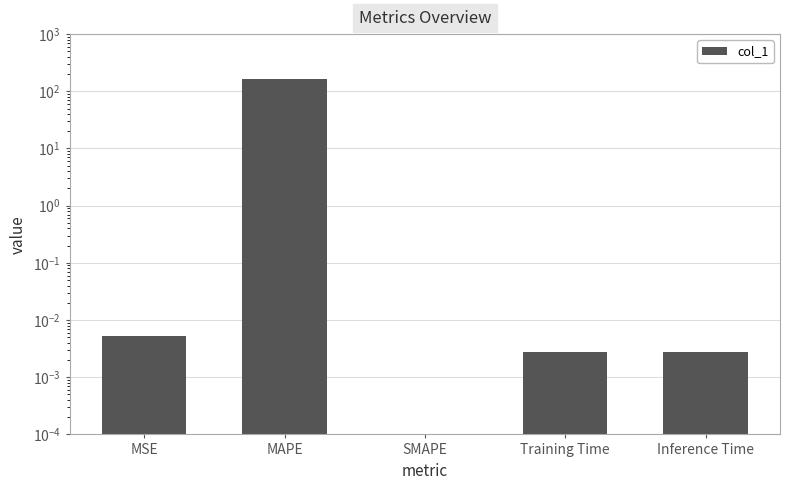

What position from the right is SMAPE?

3